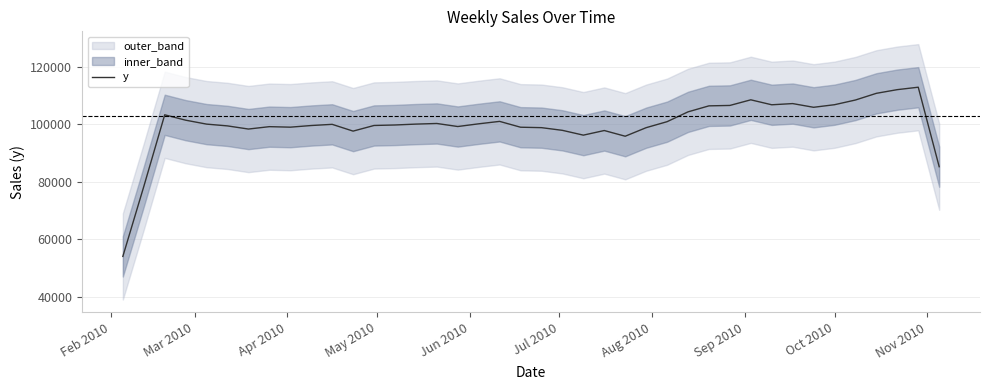

What is the maximum value for y?

112843.5